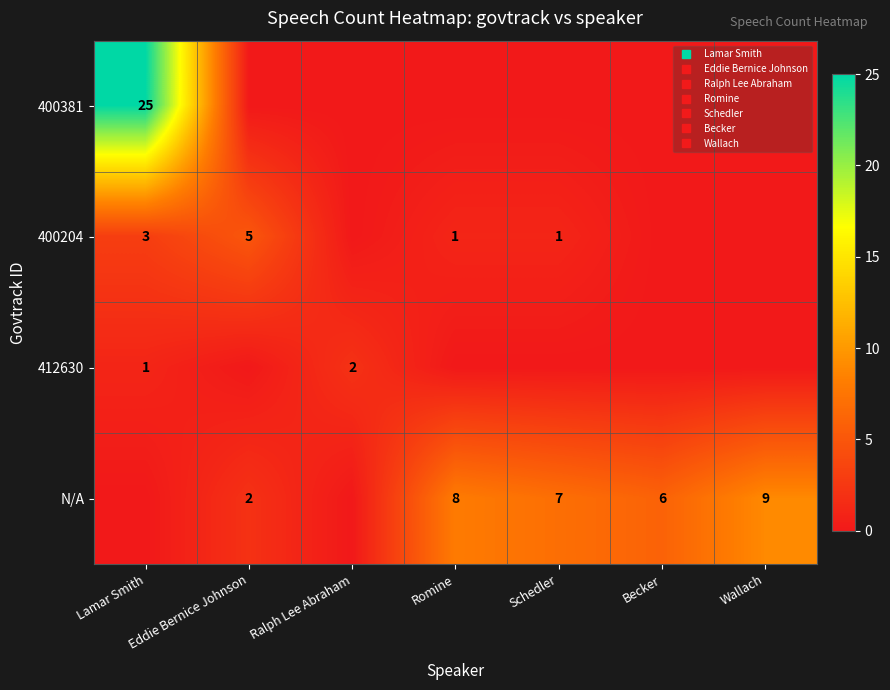

Between Schedler and Becker, which is larger?

Schedler